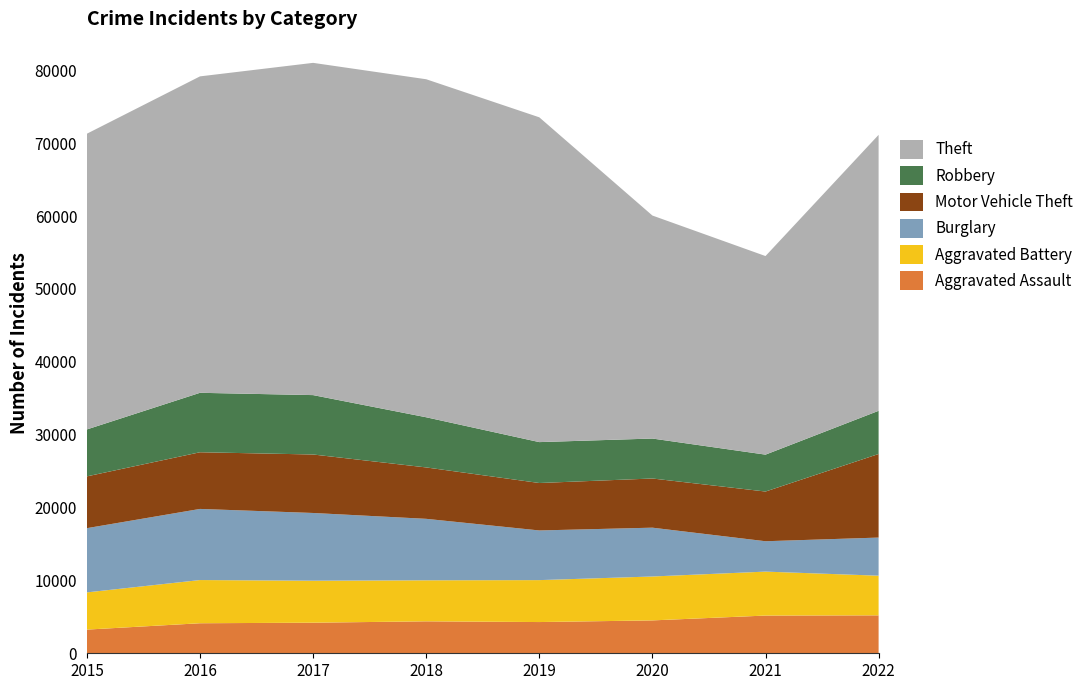

Reading left to right, what are all the values shown in this chart?

Aggravated Assault: 2015=3250	2016=4122	2017=4198	2018=4386	2019=4286	2020=4513	2021=5177	2022=5206
Aggravated Battery: 2015=5107	2016=5929	2017=5763	2018=5631	2019=5756	2020=6026	2021=6033	2022=5444
Burglary: 2015=8816	2016=9762	2017=9296	2018=8436	2019=6816	2020=6701	2021=4168	2022=5231
Motor Vehicle Theft: 2015=7109	2016=7779	2017=8027	2018=7055	2019=6512	2020=6750	2021=6822	2022=11474
Robbery: 2015=6443	2016=8160	2017=8152	2018=6886	2019=5614	2020=5485	2021=5065	2022=5926
Theft: 2015=40588	2016=43430	2017=45602	2018=46394	2019=44579	2020=30607	2021=27255	2022=37875